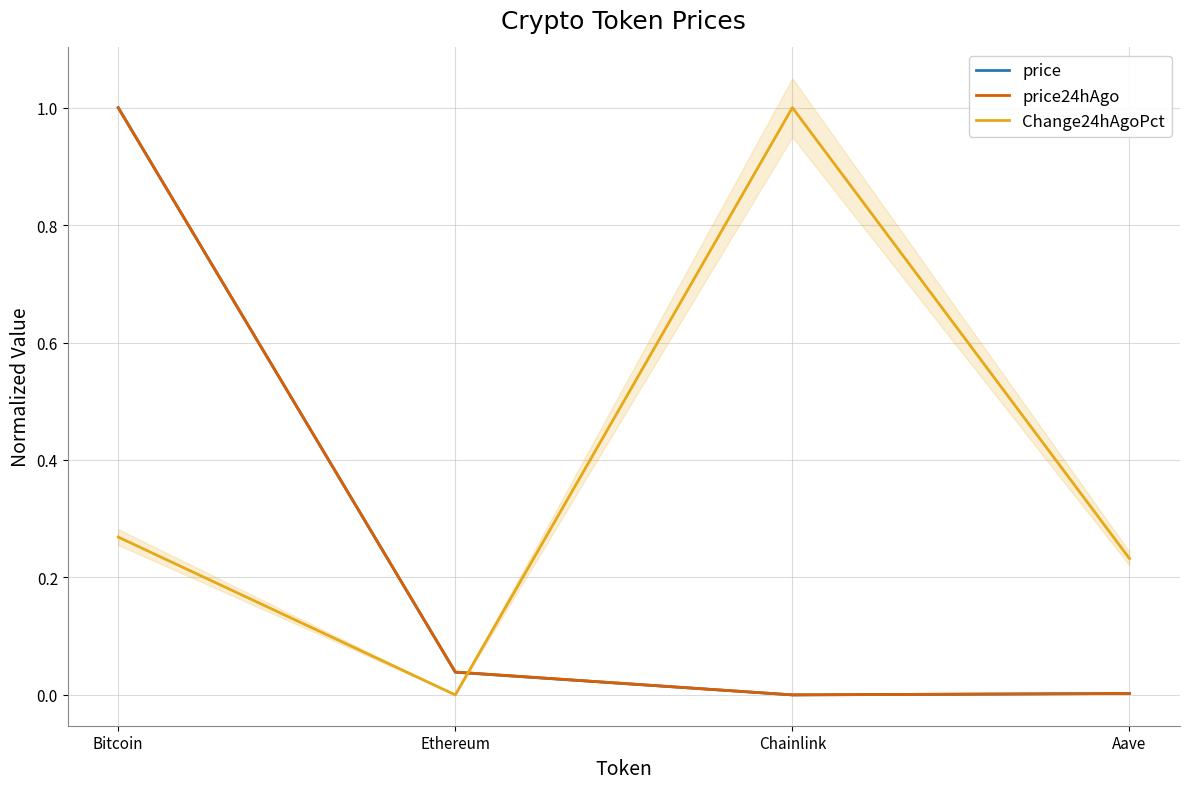

Which series has the largest range (max minus min)?

price